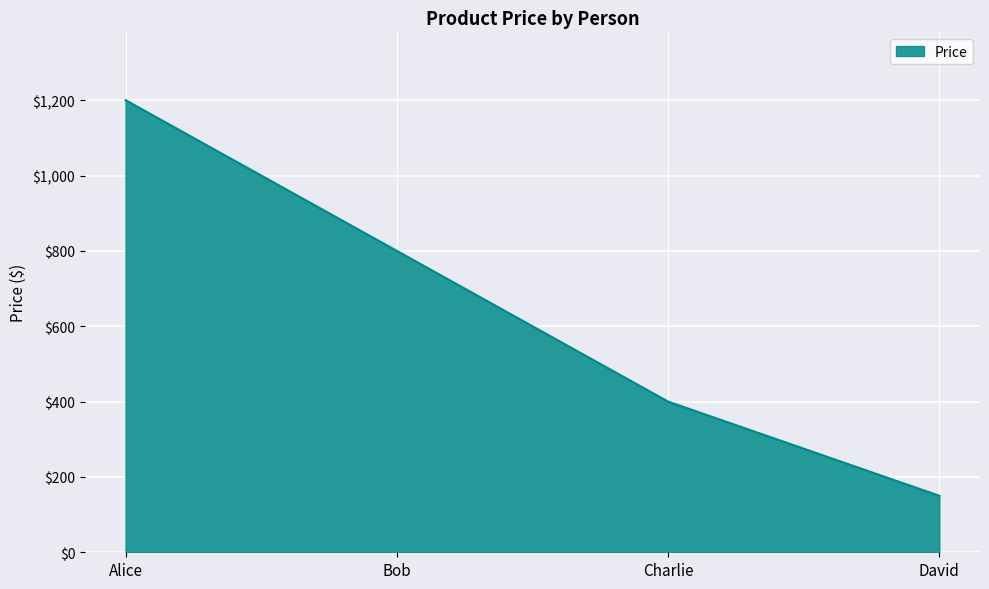

How many lines are shown in the chart?

1